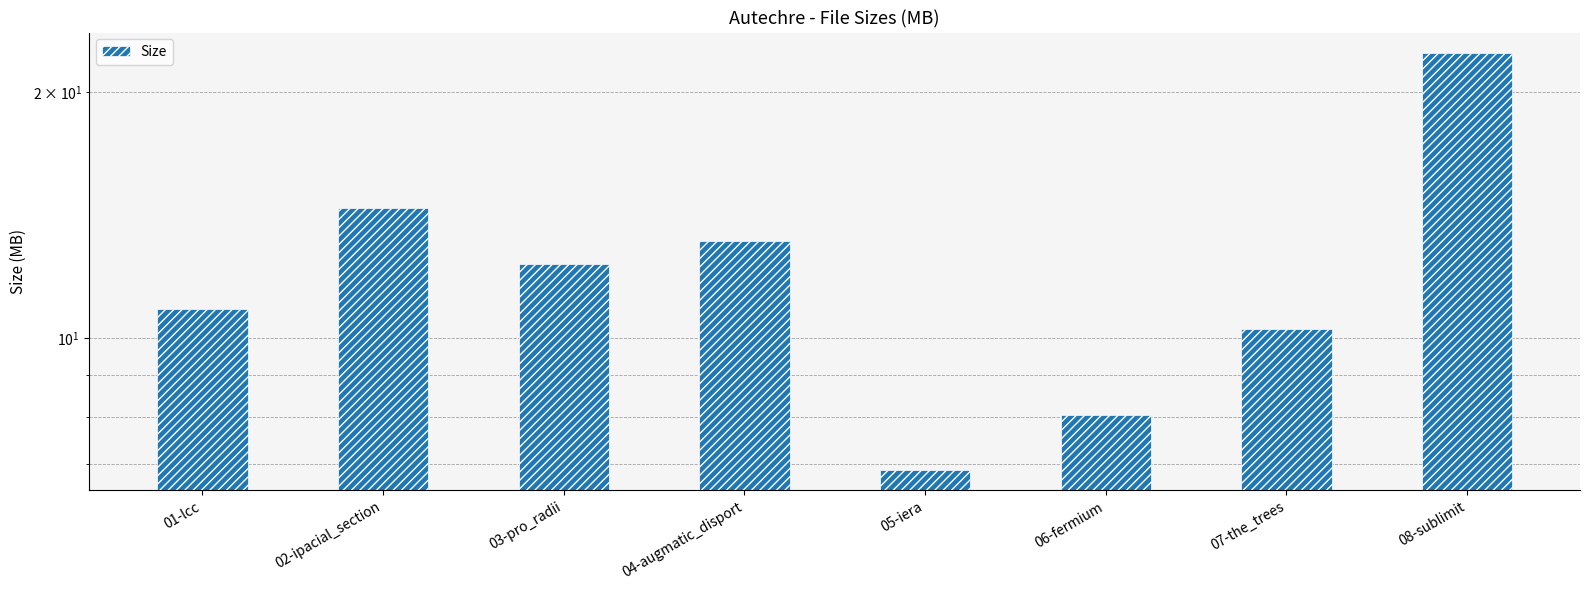

What is the maximum value shown in the chart?

22.3